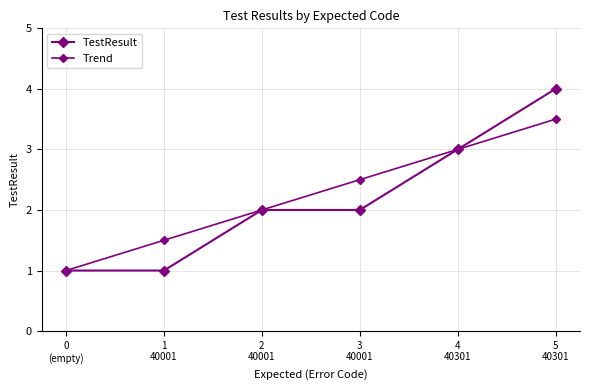

How many distinct data groups are displayed?

2